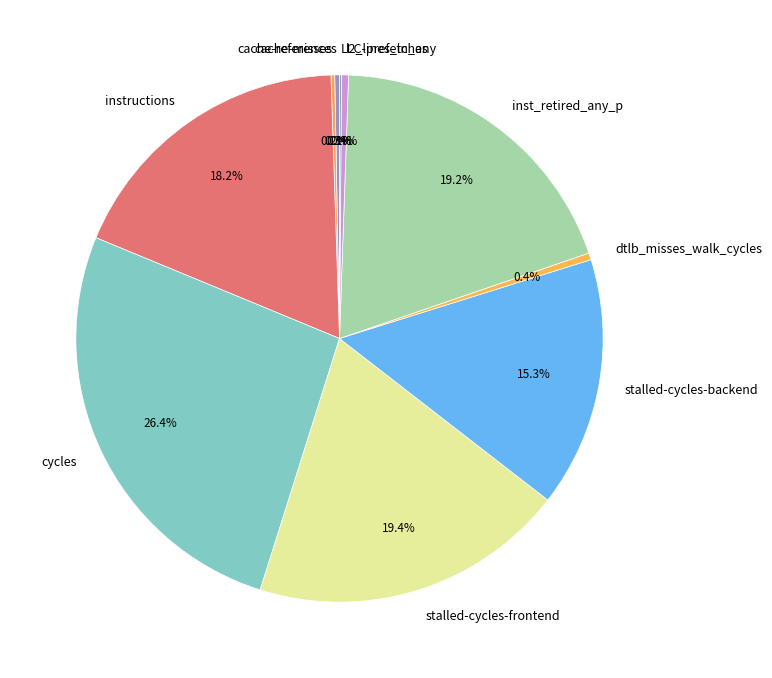

What portion of the pie excludes dtlb_misses_walk_cycles?

99.6%